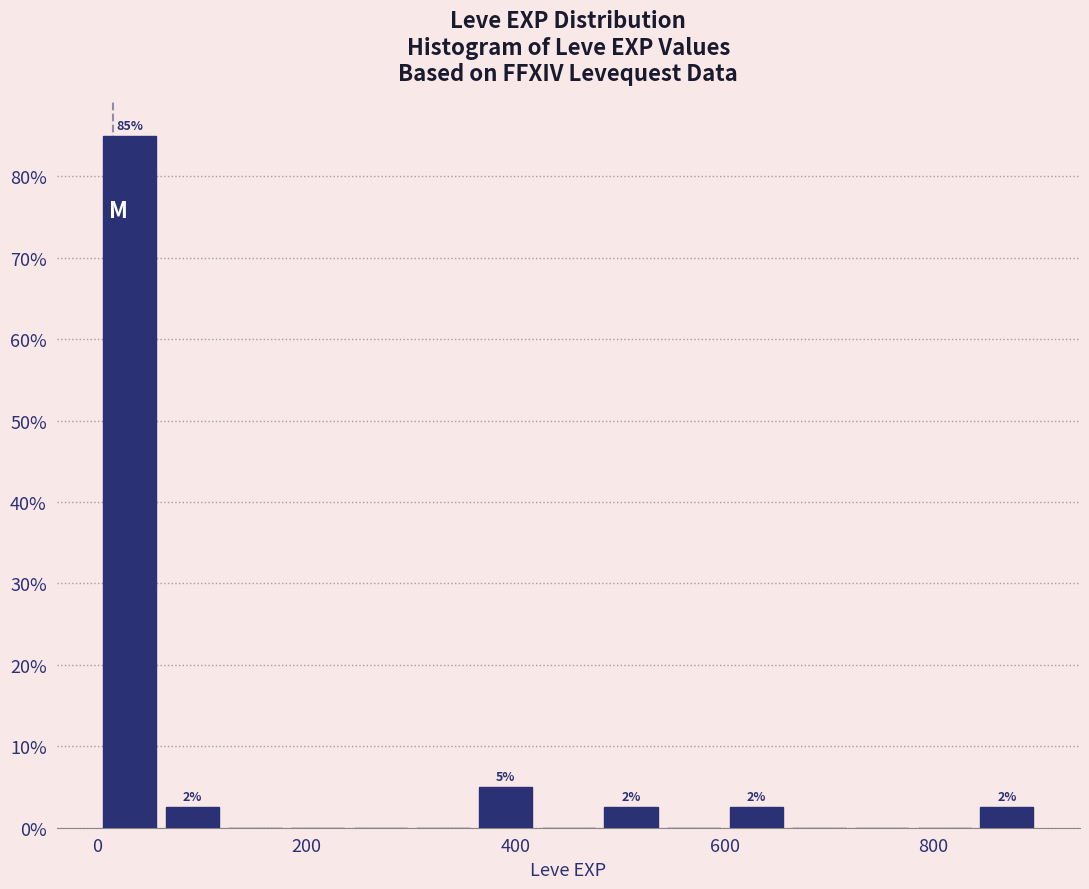

Around what value on the x-axis is the tallest bar? Give the approximate position of its centre, as read against the axis.

40